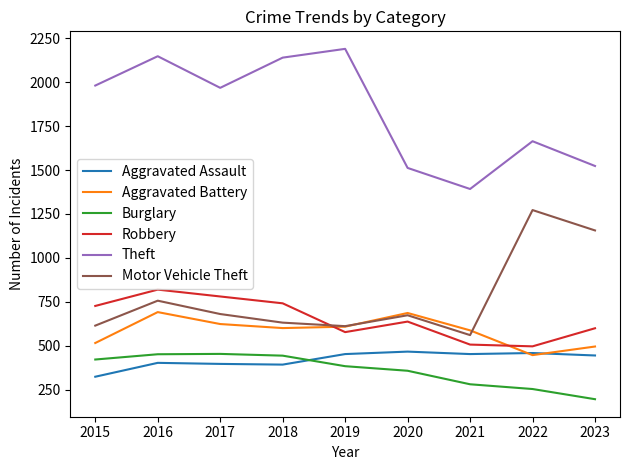

What is the minimum value for Theft?

1392